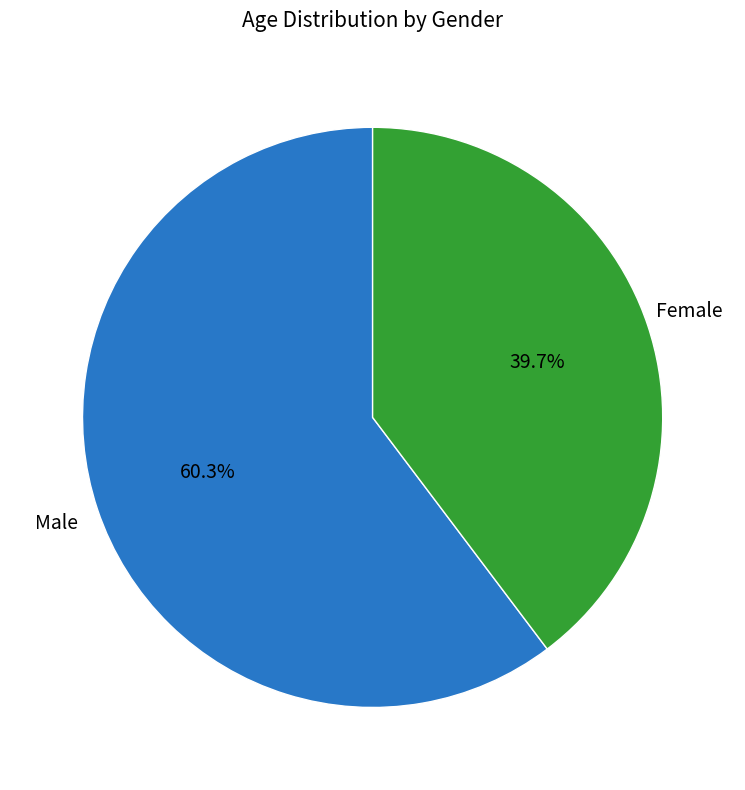

Is there any slice that represents more than half of the pie?

Yes